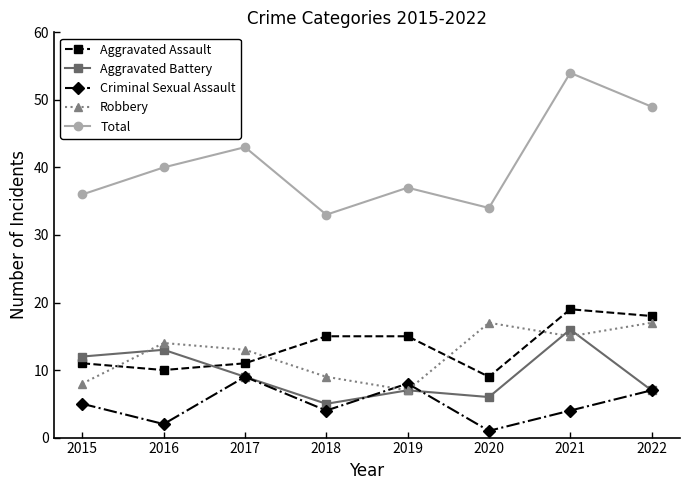

Which series ends up on top after the final intersection of Aggravated Battery and Robbery?

Robbery